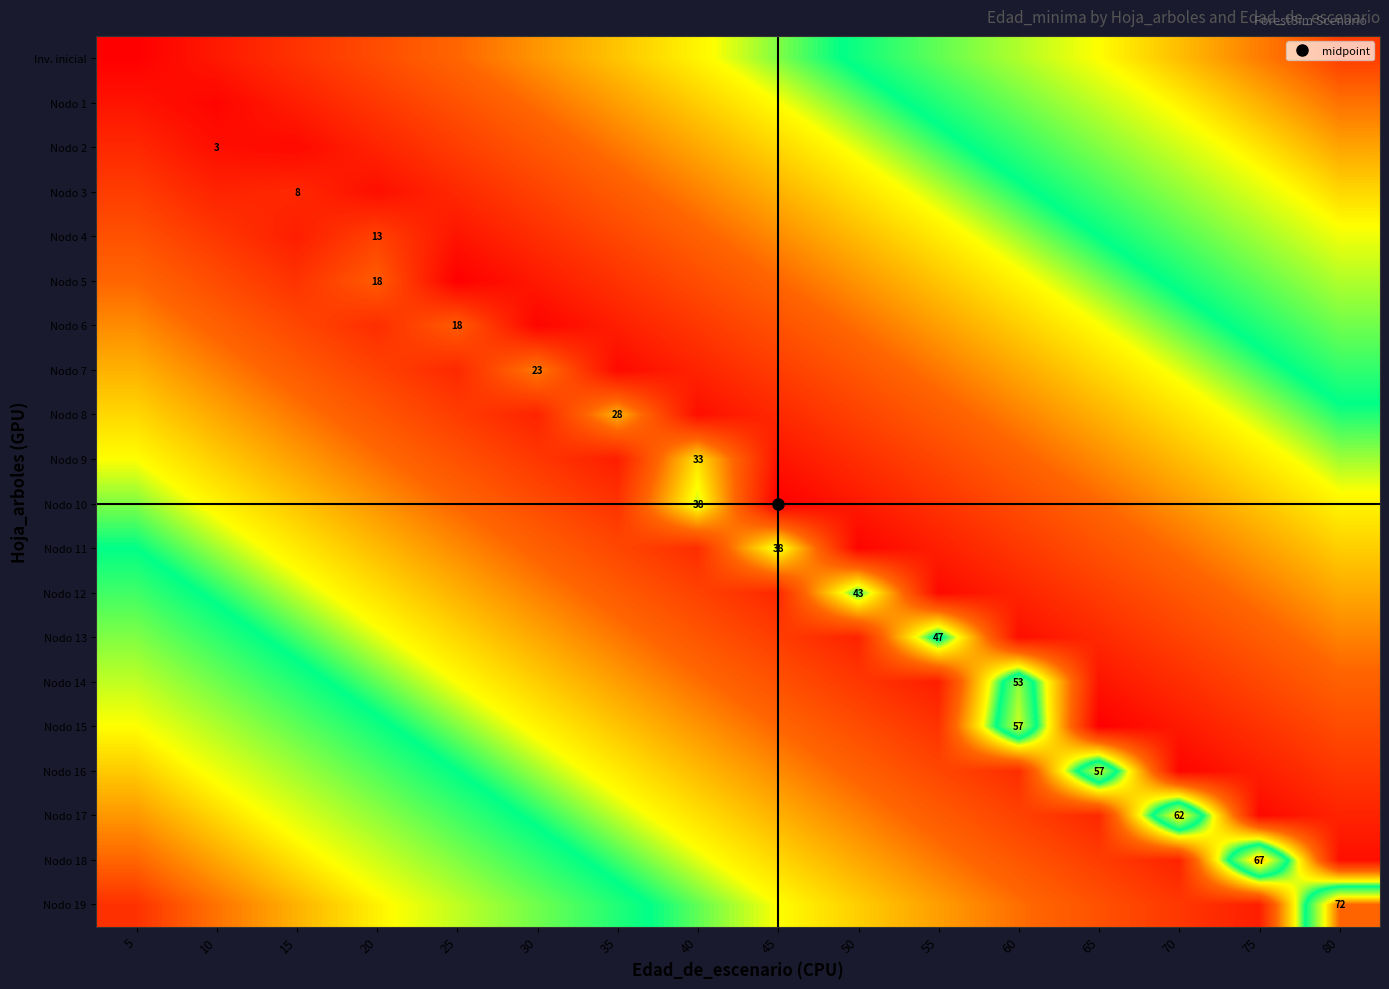

Between 75 and 35, which is larger?

75